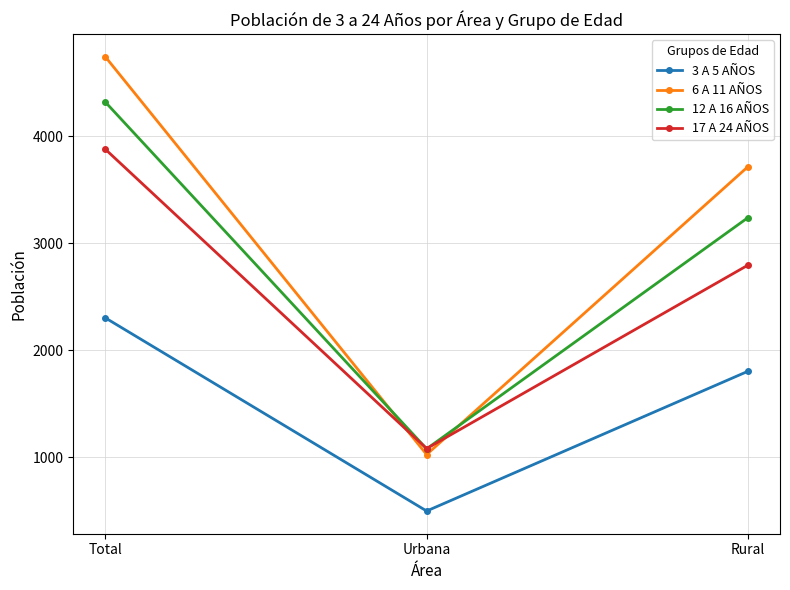

What is the label of the 3rd point from the right?

Total